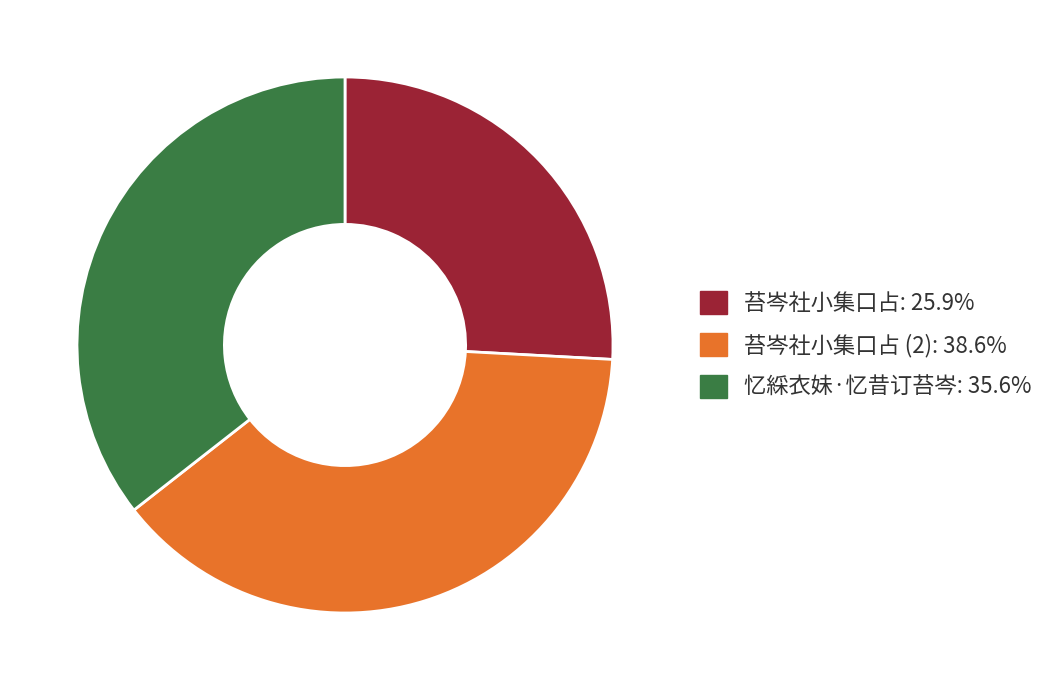

Combined, do 苔岑社小集口占 (2): 38.6% and 忆綵衣妹·忆昔订苔岑: 35.6% account for over 50%?

Yes